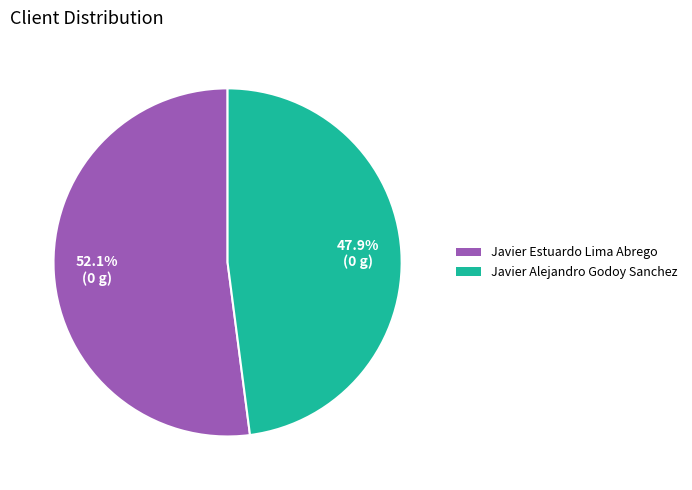

What percentage is the Javier Alejandro Godoy Sanchez slice, to the nearest percent?

48%